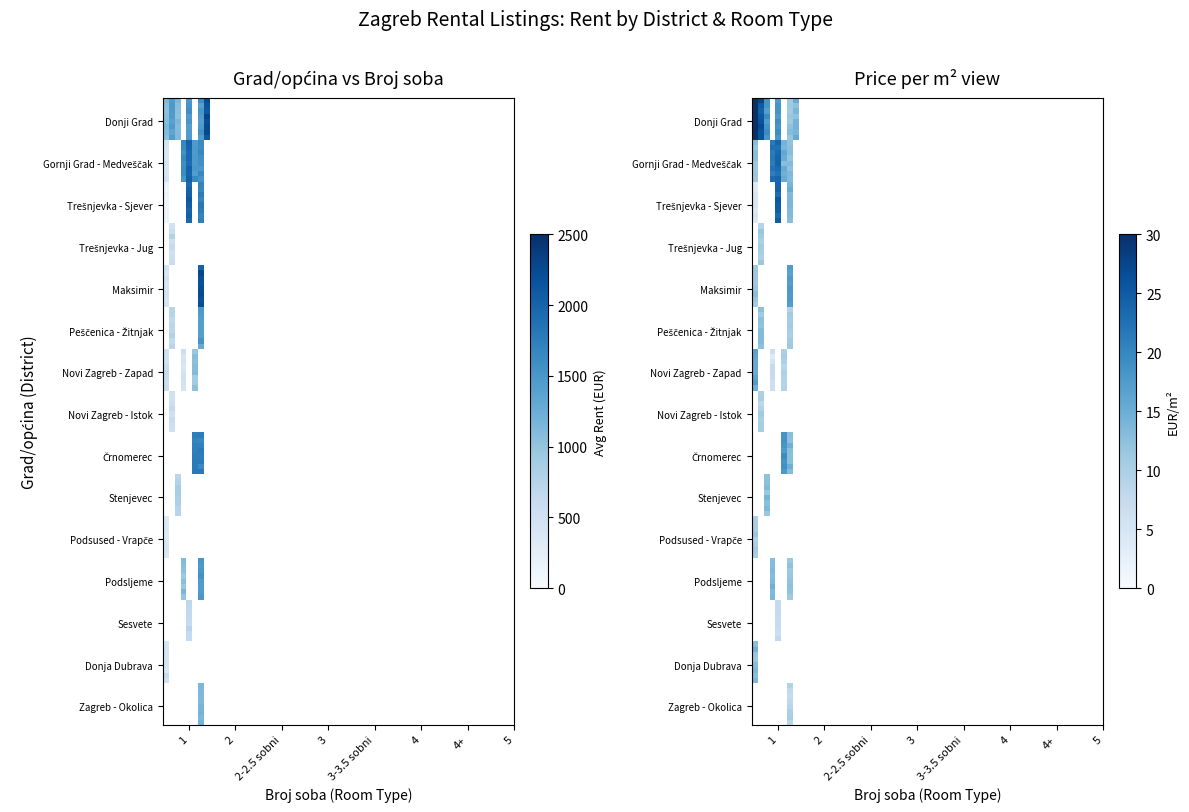

The value of Donji Grad at Trešnjevka - Sjever is 1721. True or false?

False